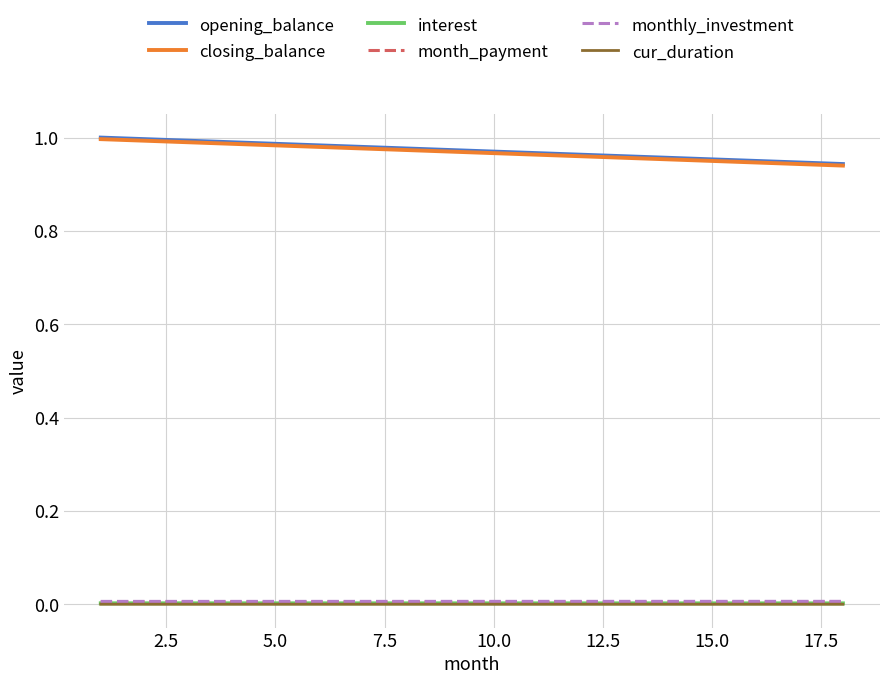

True or false: cur_duration and closing_balance cross at least once.

False